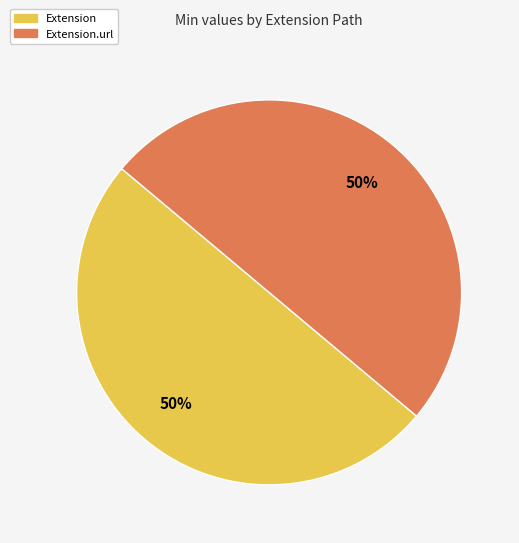

Combined, do Extension.url and Extension account for over 50%?

Yes